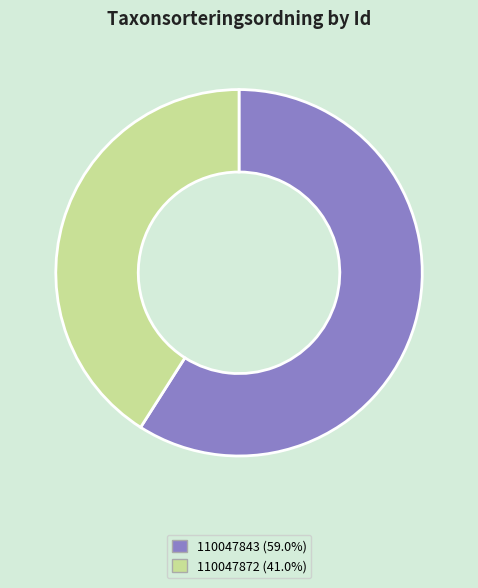

Does 110047872 account for over 50% of the chart?

No